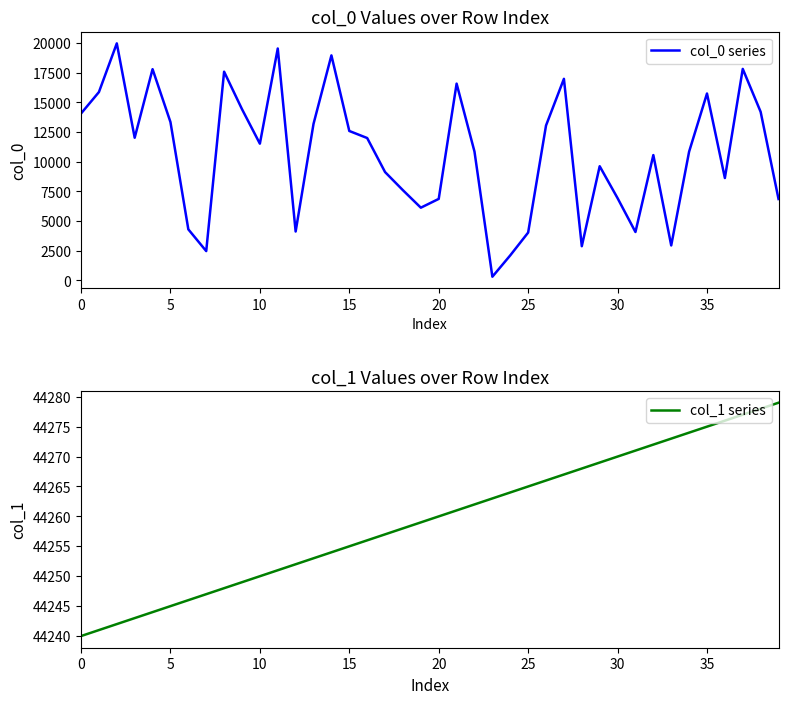

Rank the series by their maximum value, from highest to lowest.

col_1 series, col_0 series